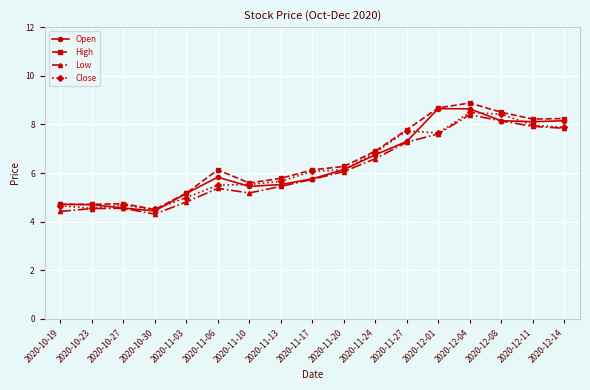

What is the difference between the highest and lowest values at 2020-11-03?

0.4